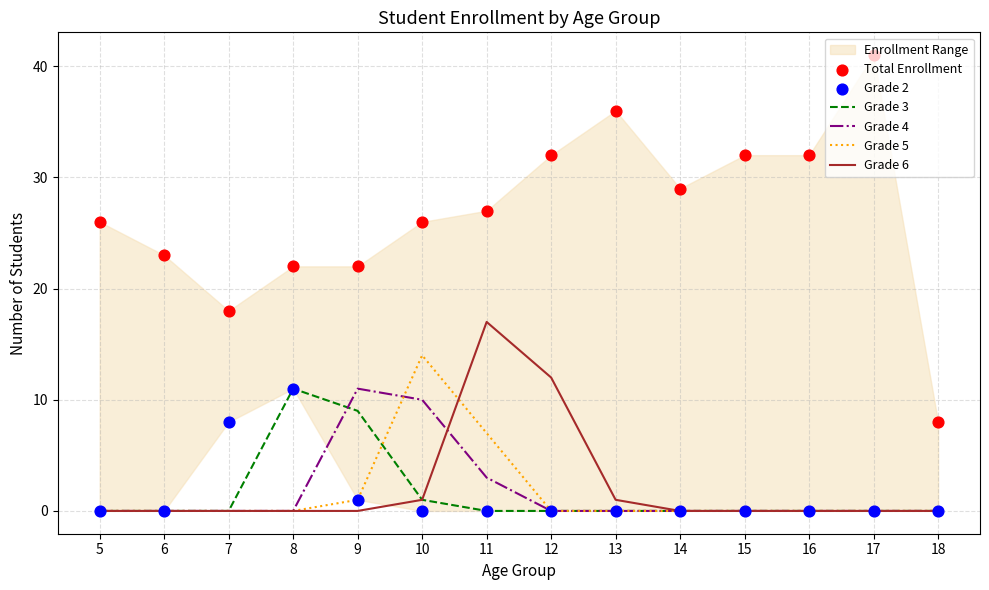

Which series reaches the maximum Y coordinate?

Total Enrollment